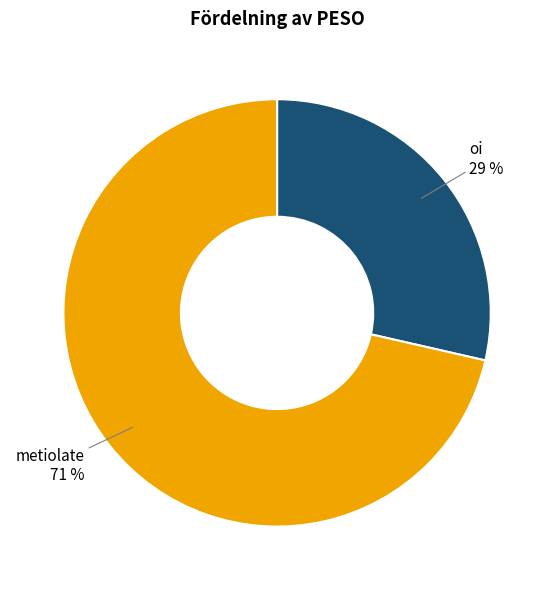

The metiolate slice represents 71% of the pie. True or false?

True